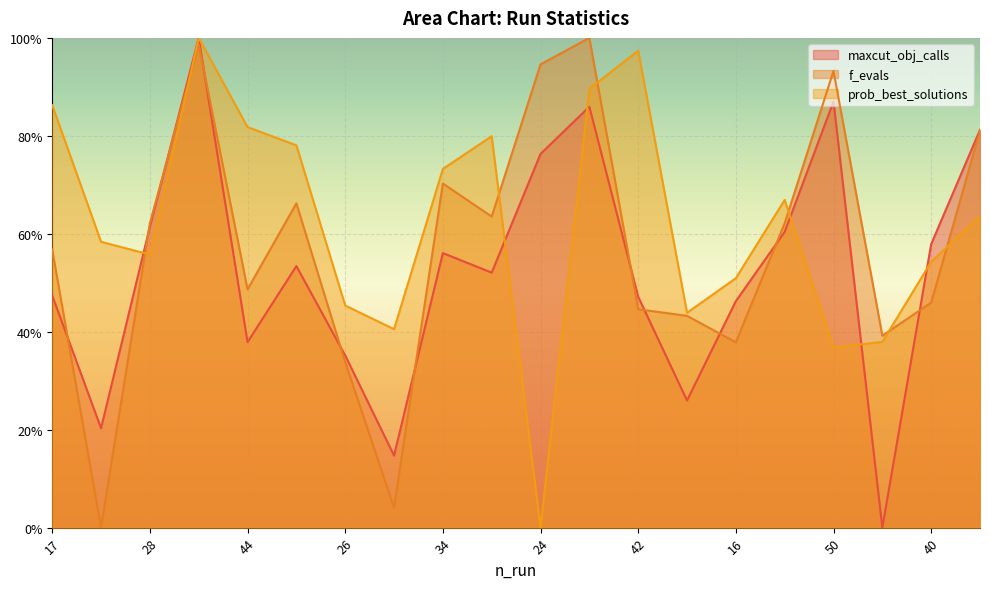

Is it true that f_evals equals 0.2 at 42?

False